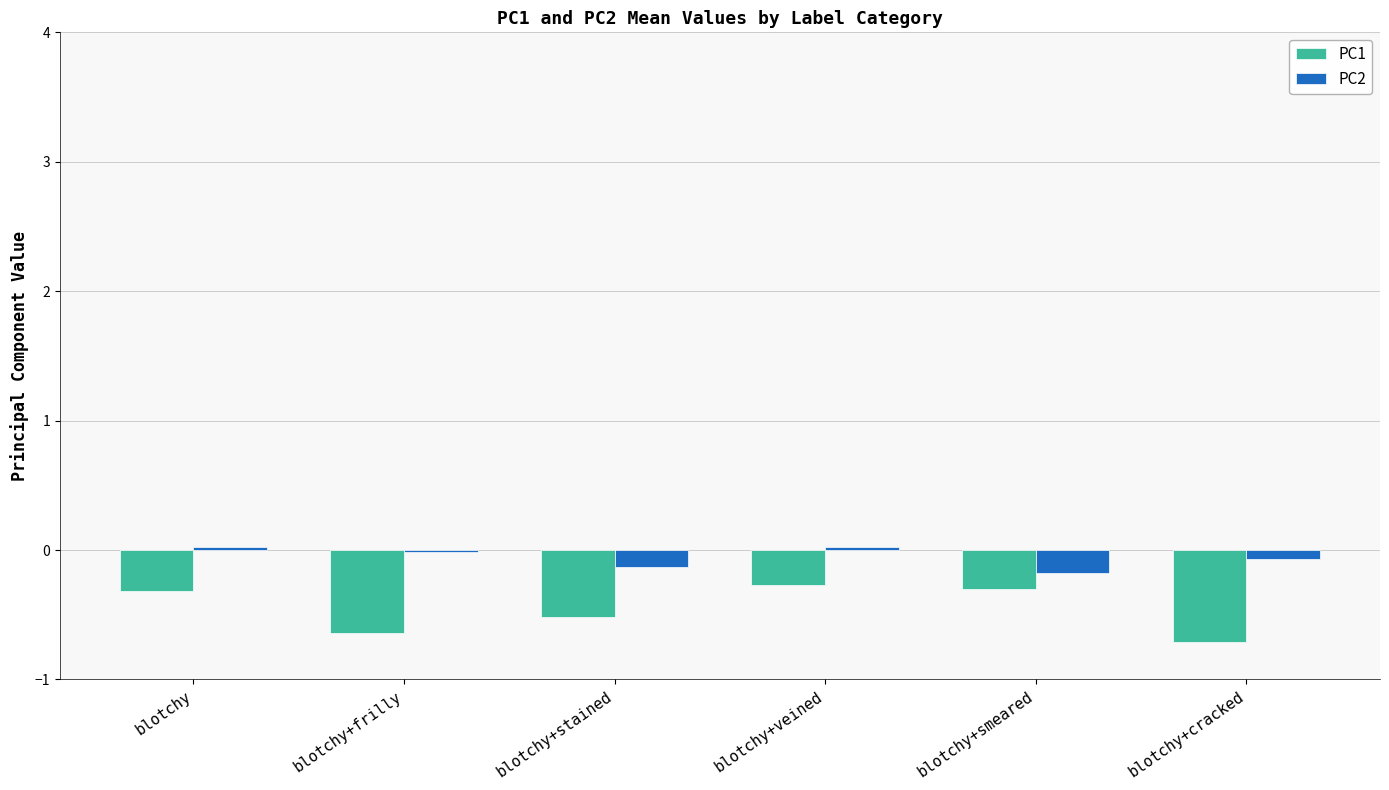

Which series has the largest total across all categories?

PC2